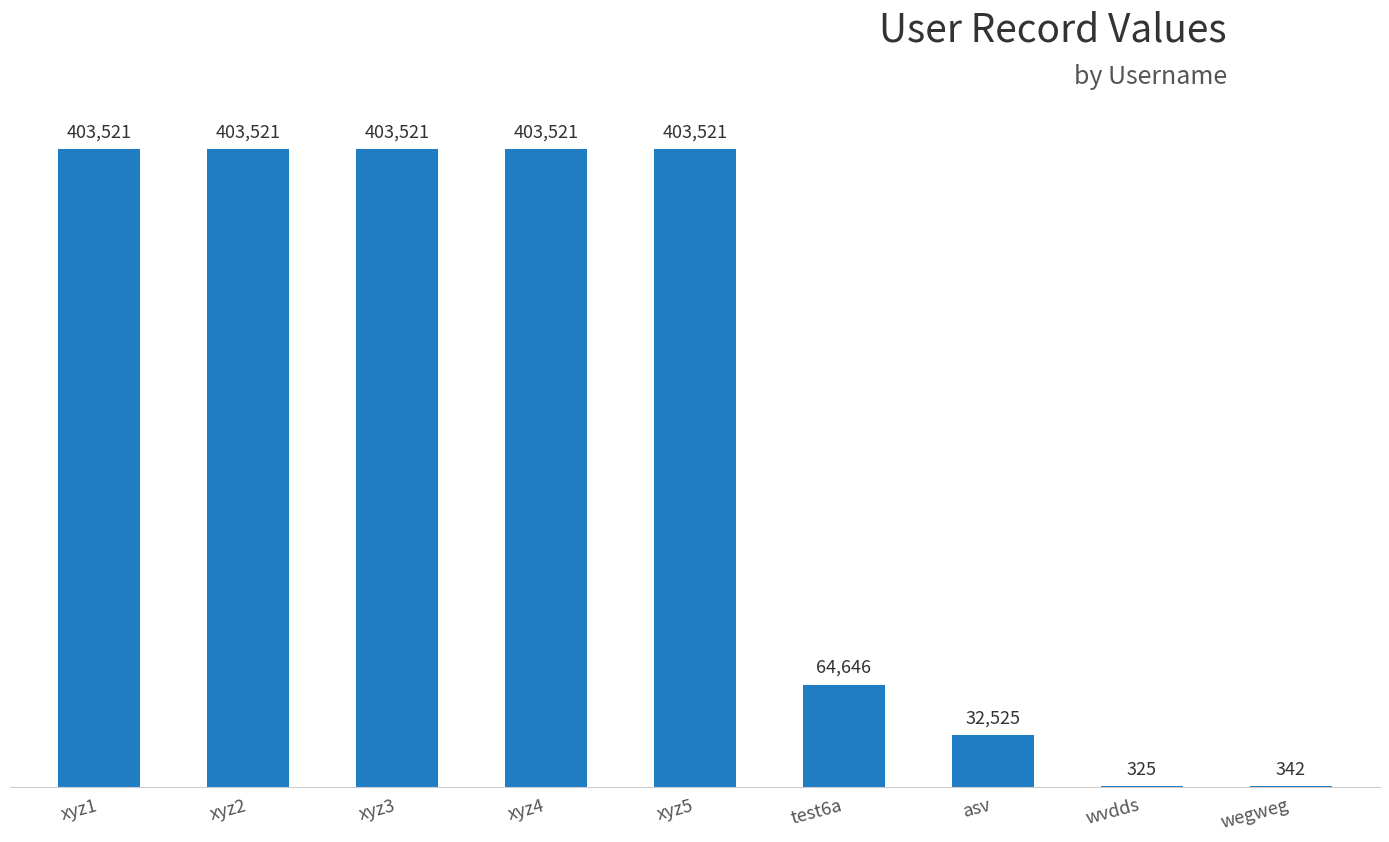

What is the change in value from xyz4 to asv?

-370996